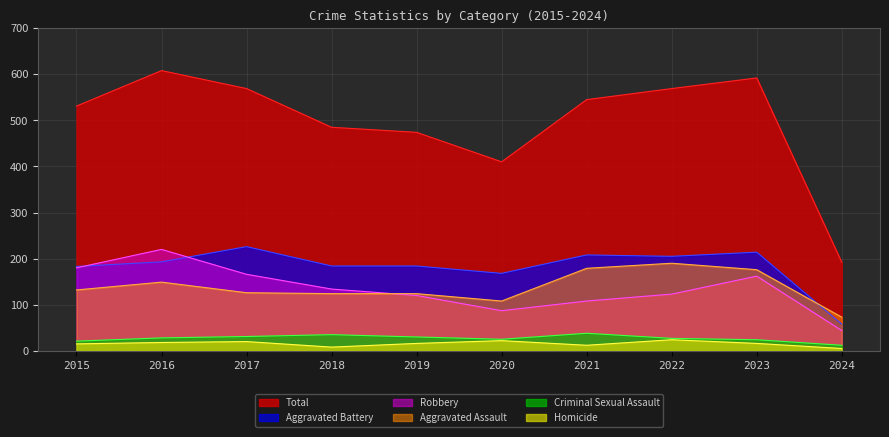

The Robbery series shows 162 at 2023. True or false?

True